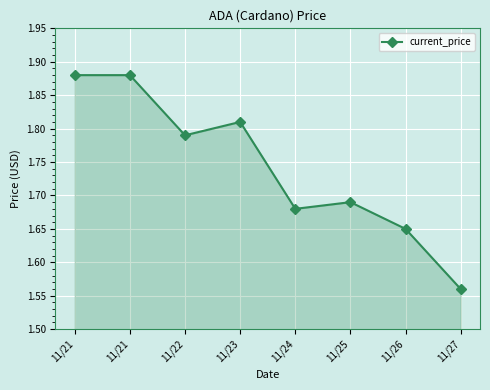

Is it true that the value at 11/22 is 2.5?

False